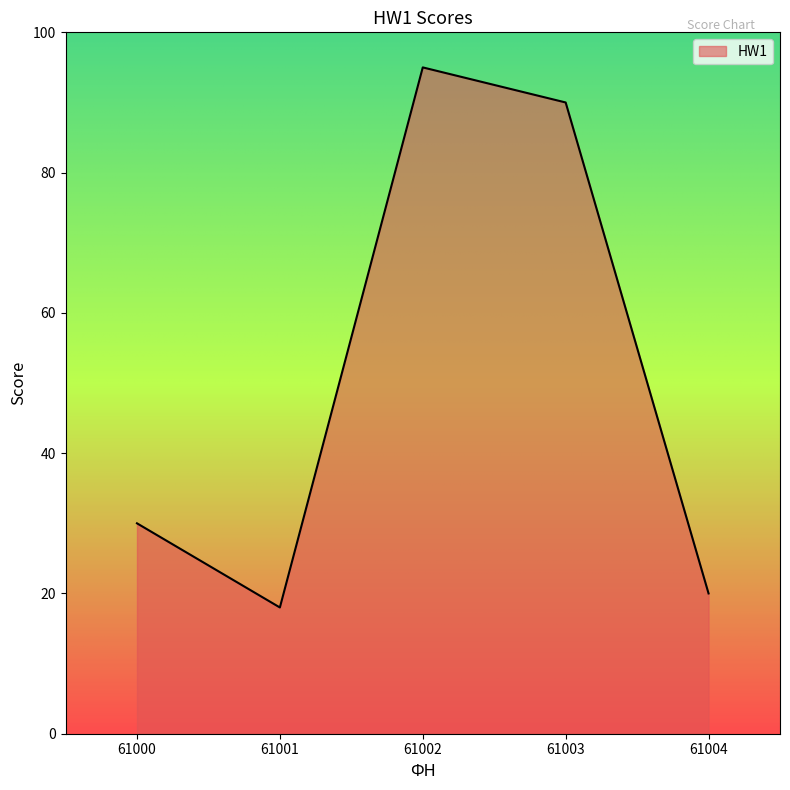

Where is the first local minimum?

61001